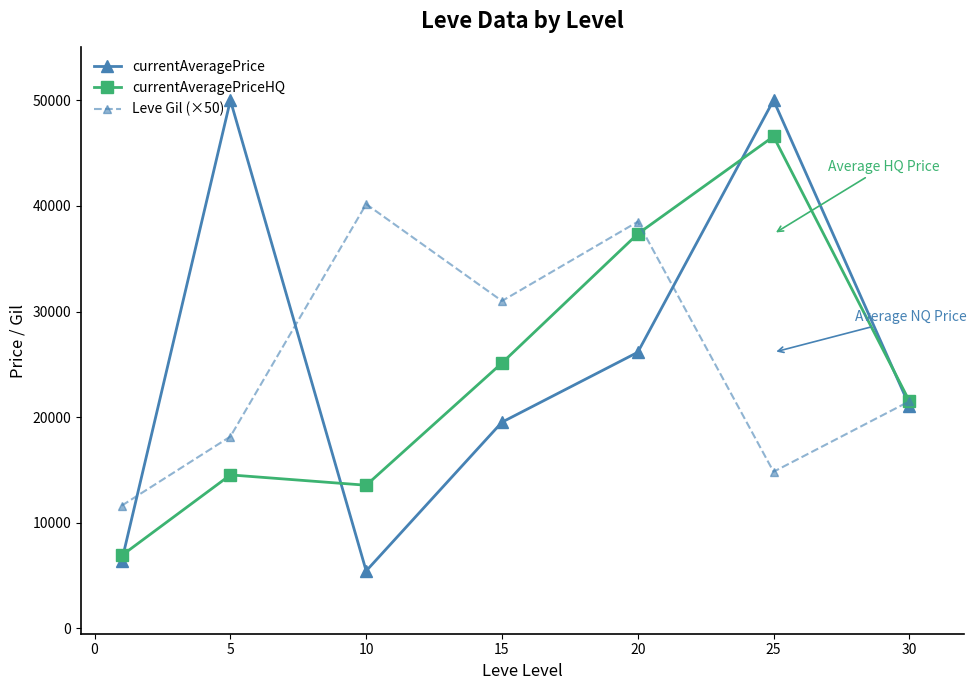

What is the value of the Leve Gil (×50) point at the 4th from the left?

31000.0